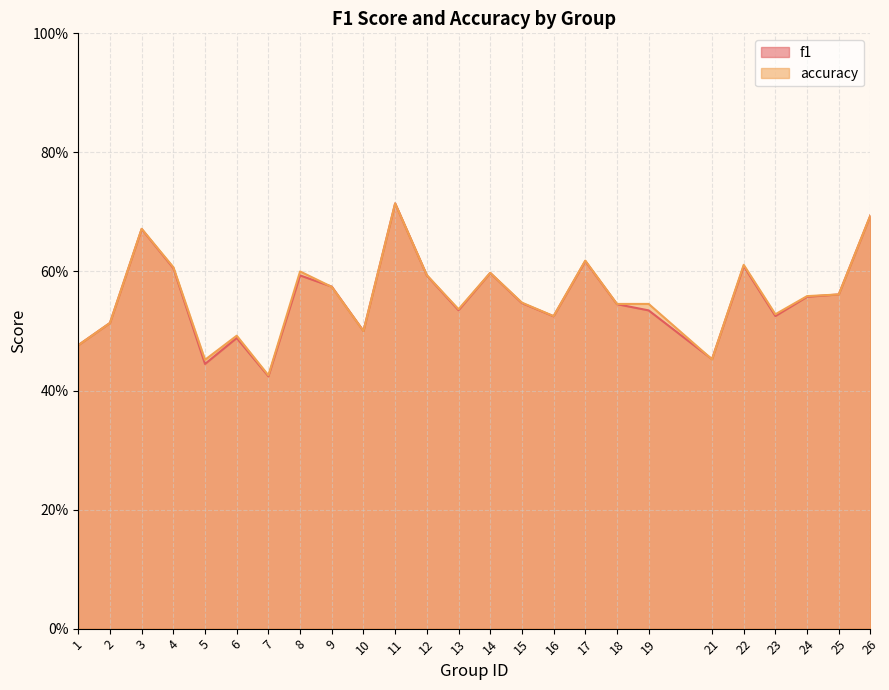

At which category is the sum across all series the highest?

11